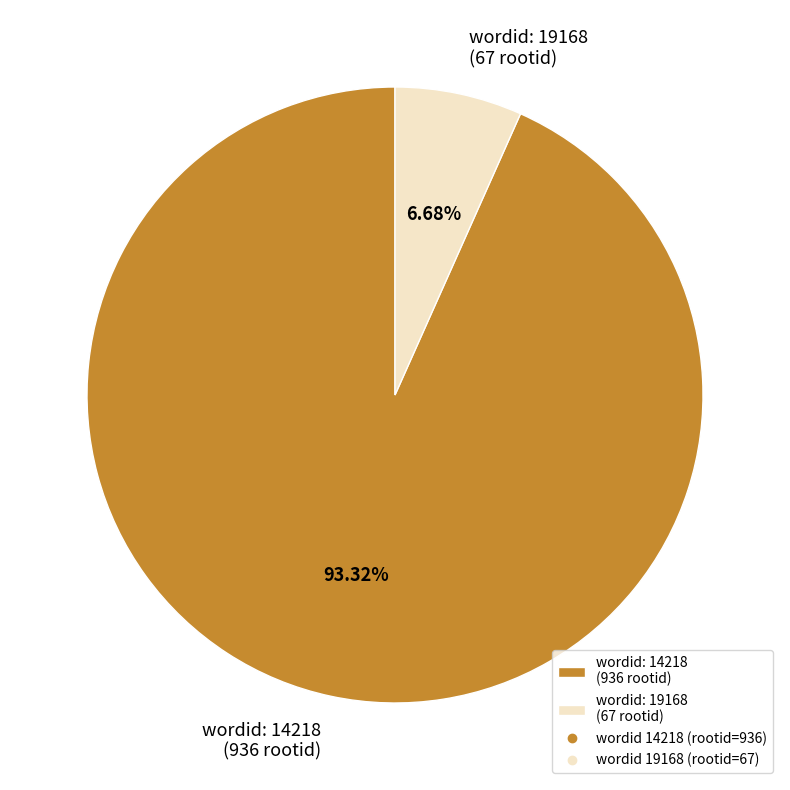

Combined, do wordid: 19168 (67 rootid) and wordid: 14218 (936 rootid) account for over 50%?

Yes